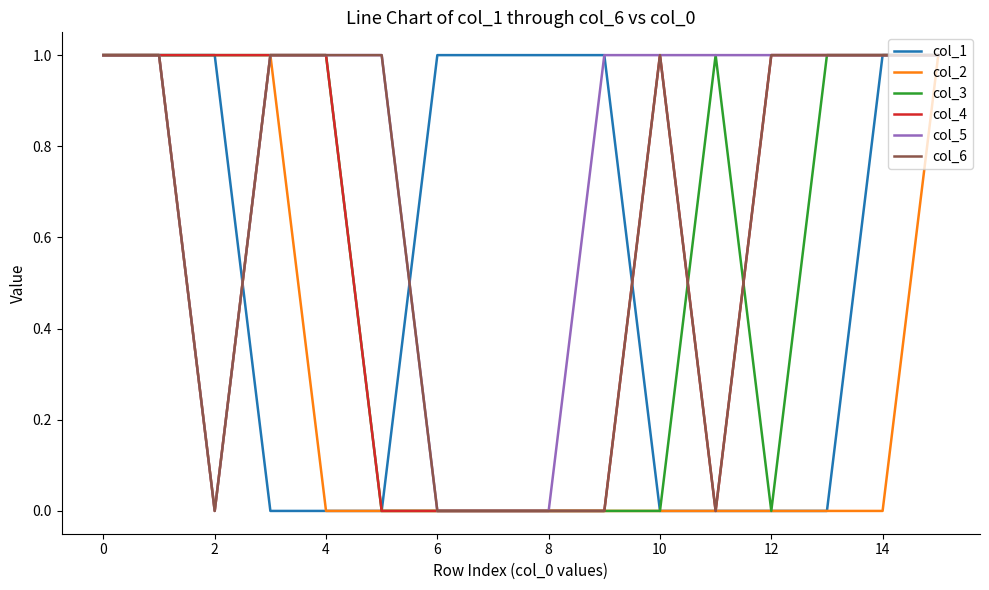

What is the average value of the col_3 series?

1